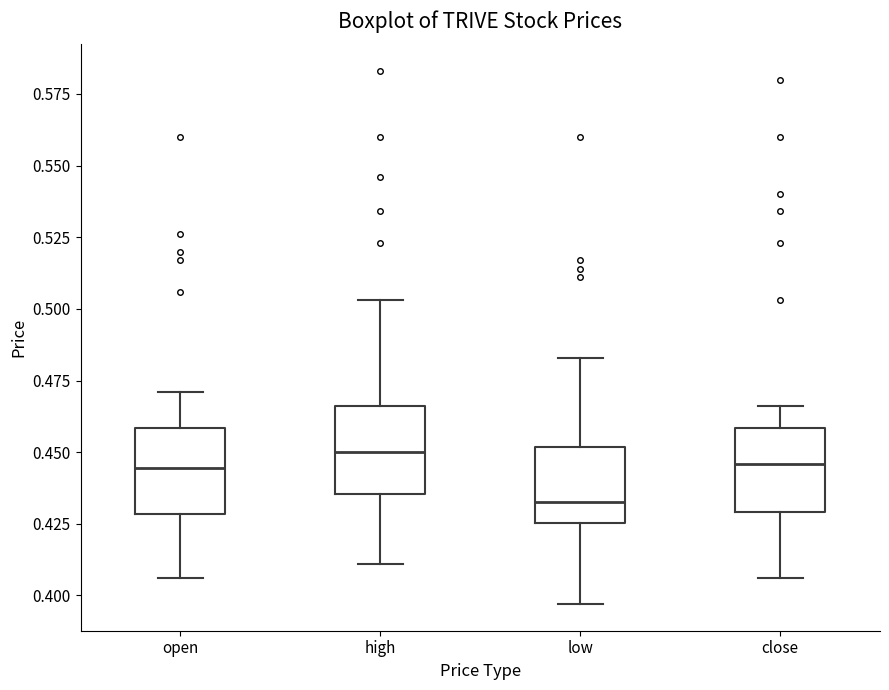

Which box has the lowest median line?

low